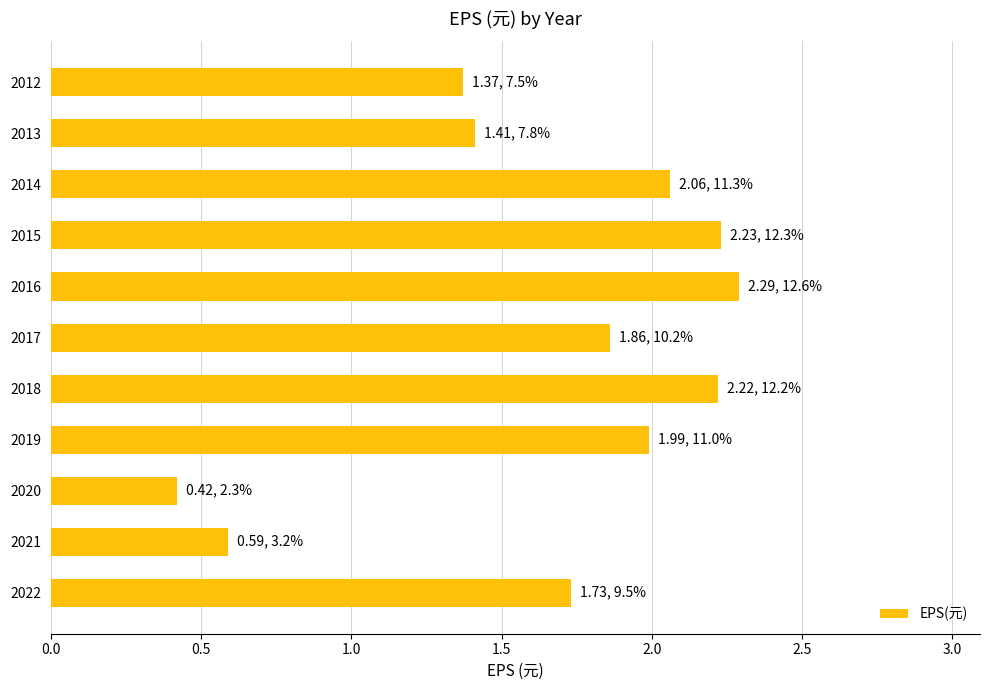

What is the smallest value displayed?

0.4